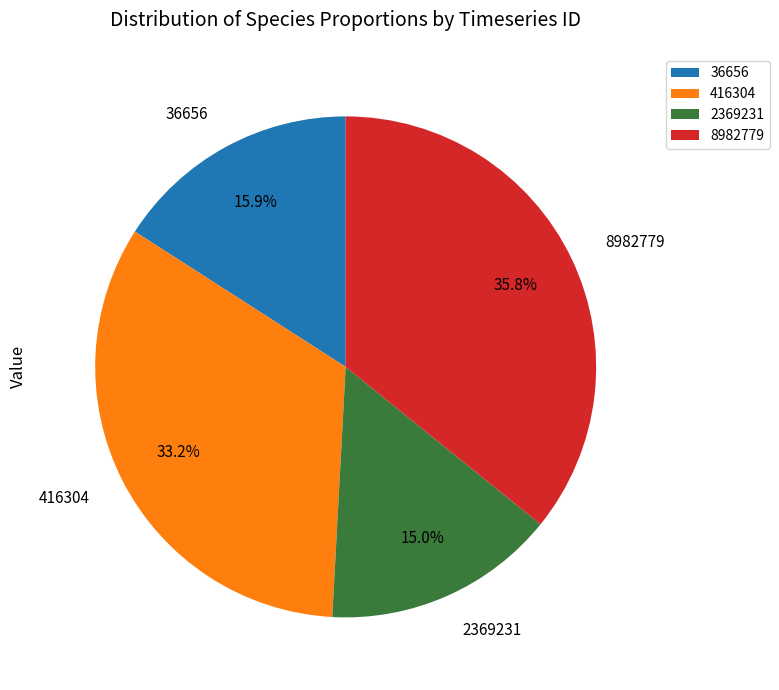

What percentage is the 8982779 slice, to the nearest percent?

36%